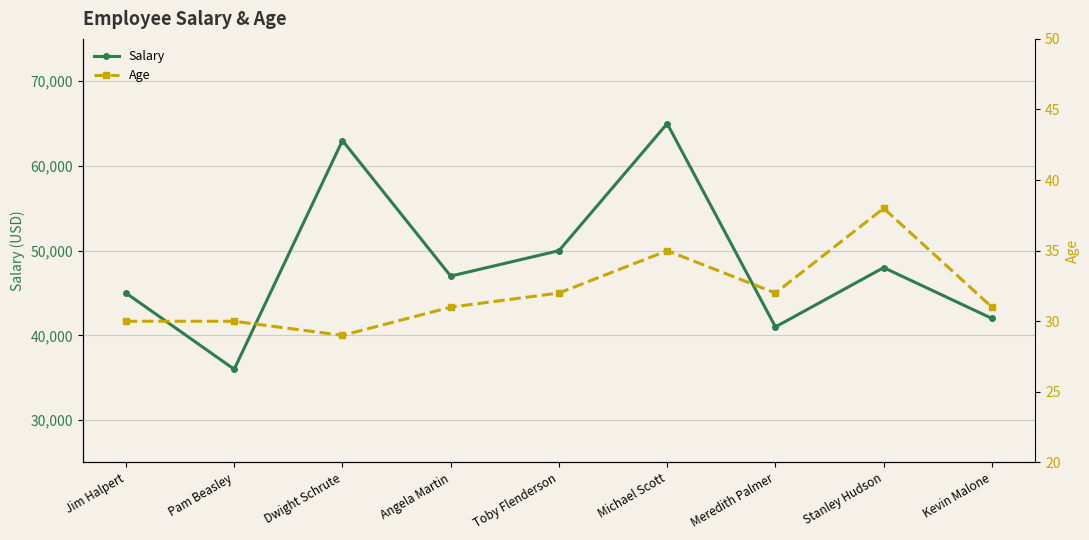

Read the Age value at Angela Martin.

31